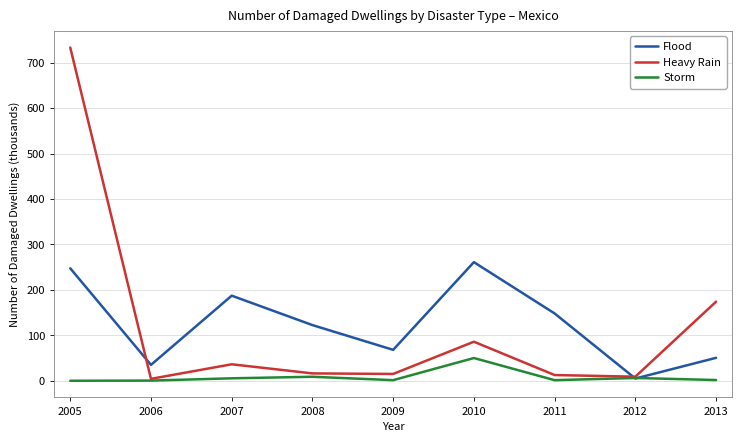

List the series in order of their peak value, lowest first.

Storm, Flood, Heavy Rain